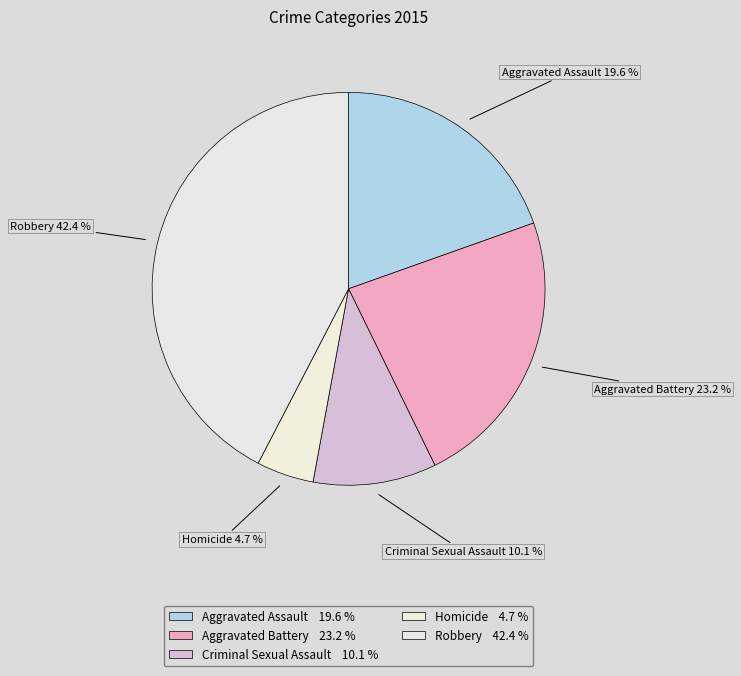

How many slices are in this pie chart?

5